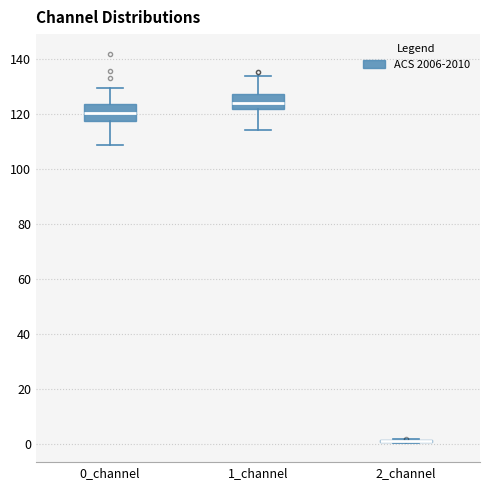

Reading left to right, transcribe this box plot: for each box, give where its median line is, the range the box spans, and where its two whiskers end, as read against the y-axis. The values are not printed on the chart, so give them approximately, as read against the axis.

0_channel: median 120, box 118 to 124, whiskers 108 to 130
1_channel: median 124, box 122 to 128, whiskers 114 to 134
2_channel: box collapsed to a line at 0, whiskers 0 to 2